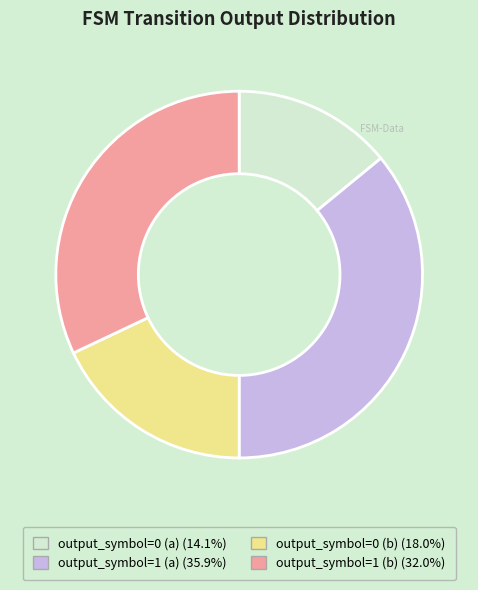

Count the number of slices in the pie.

4